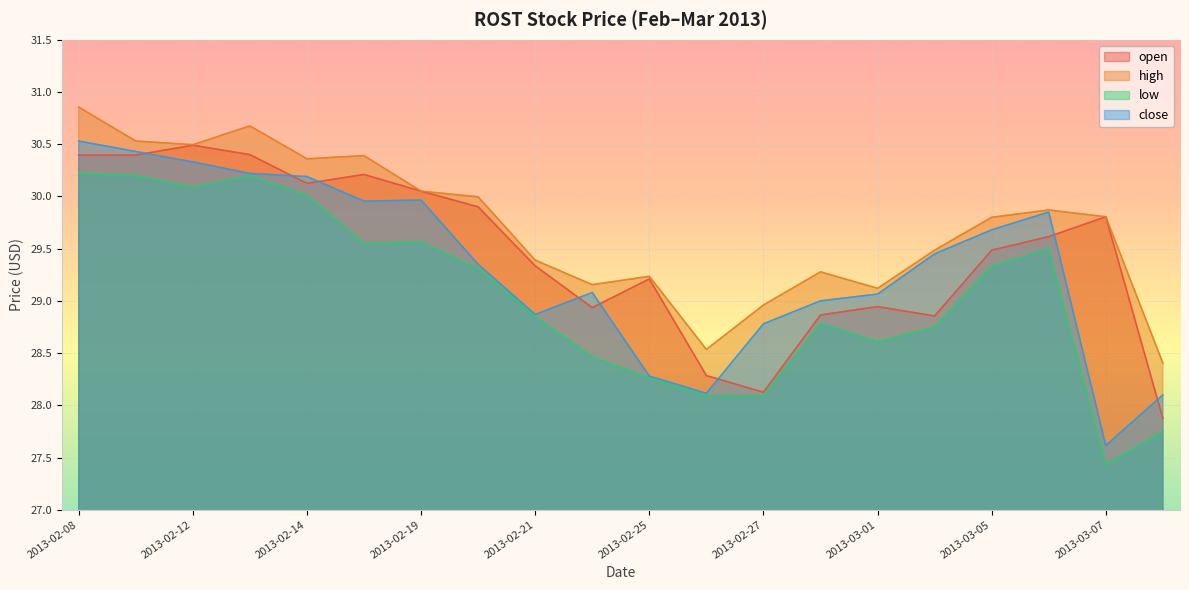

Which series has the largest total across all categories?

high